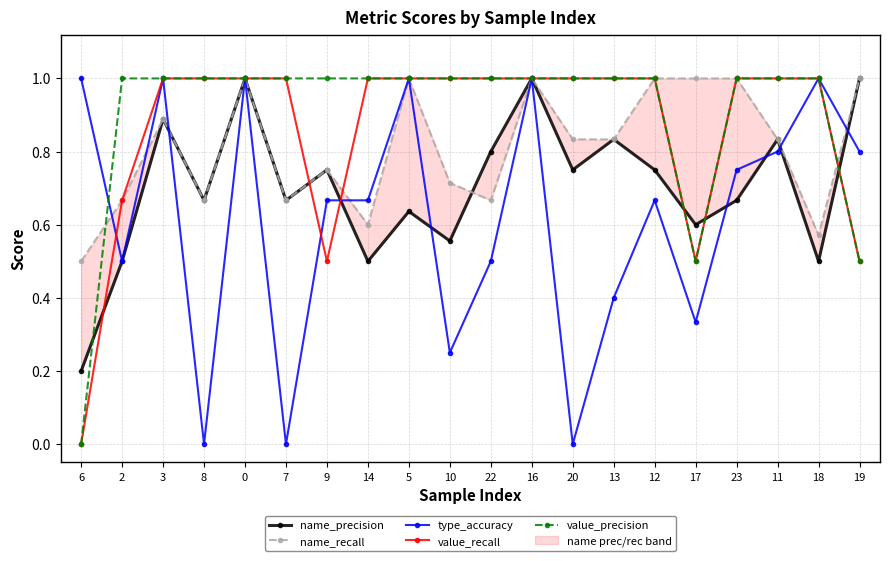

What is the maximum value for value_recall?

1.0